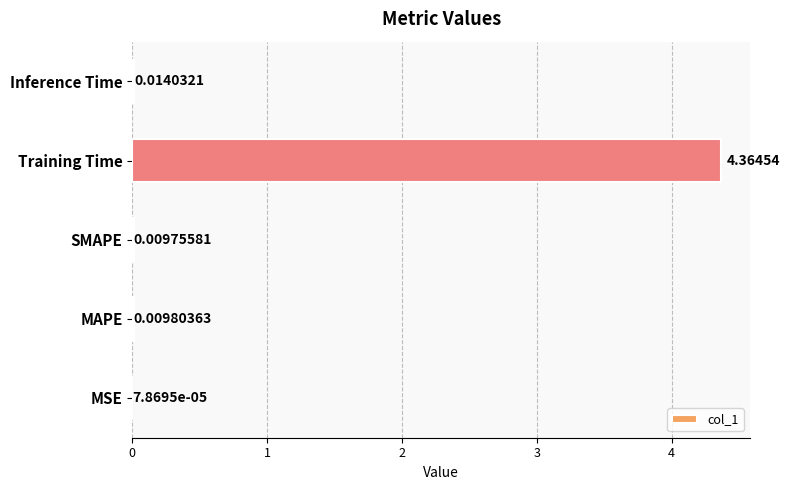

Which category has the highest value across all series?

Training Time